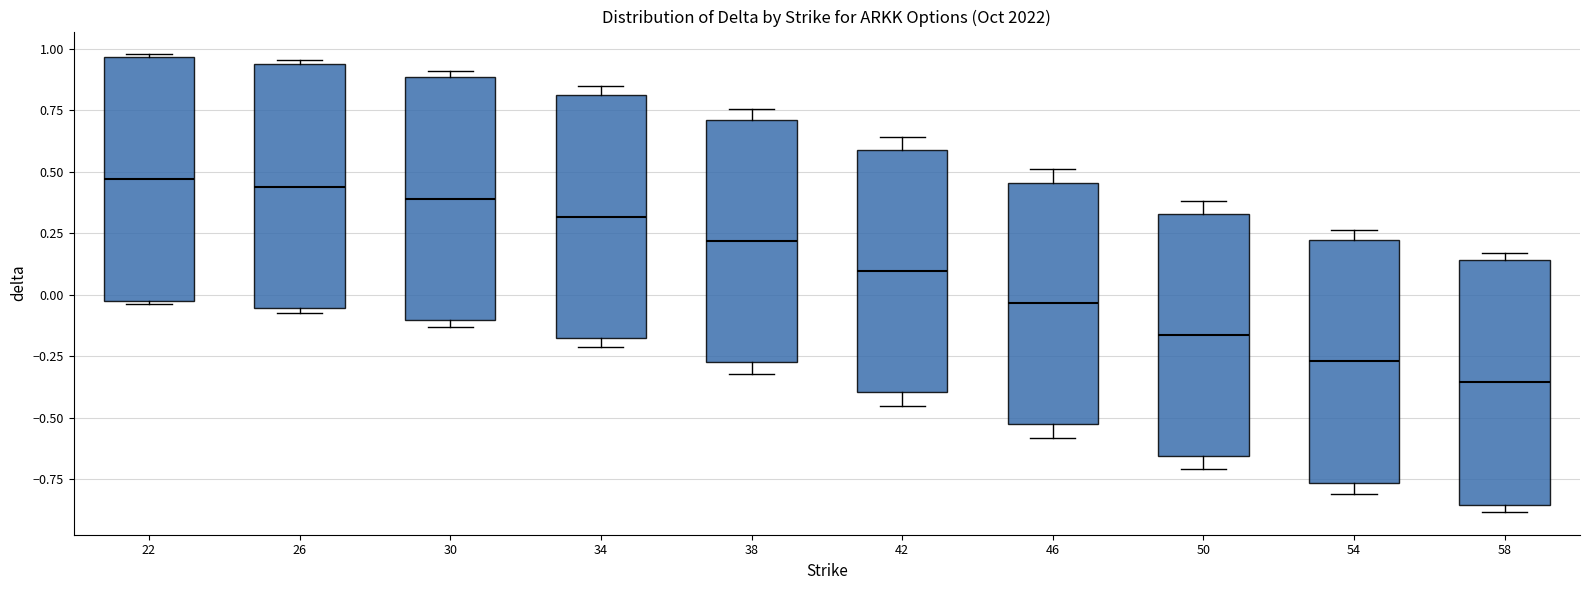

Reading left to right, transcribe this box plot: for each box, give where its median line is, the range the box spans, and where its two whiskers end, as read against the y-axis. The values are not printed on the chart, so give them approximately, as read against the axis.

22: median 0.45, box -0.05 to 0.95, whiskers -0.05 to 1.00
26: median 0.45, box -0.05 to 0.95, whiskers -0.05 (just below the box's lower edge) to 0.95 (just above the box's upper edge)
30: median 0.40, box -0.10 to 0.90, whiskers -0.15 to 0.90 (just above the box's upper edge)
34: median 0.30, box -0.15 to 0.80, whiskers -0.20 to 0.85
38: median 0.20, box -0.25 to 0.70, whiskers -0.30 to 0.75
42: median 0.10, box -0.40 to 0.60, whiskers -0.45 to 0.65
46: median -0.05, box -0.55 to 0.45, whiskers -0.60 to 0.50
50: median -0.15, box -0.65 to 0.35, whiskers -0.70 to 0.40
54: median -0.25, box -0.75 to 0.20, whiskers -0.80 to 0.25
58: median -0.35, box -0.85 to 0.15, whiskers -0.90 to 0.15 (just above the box's upper edge)